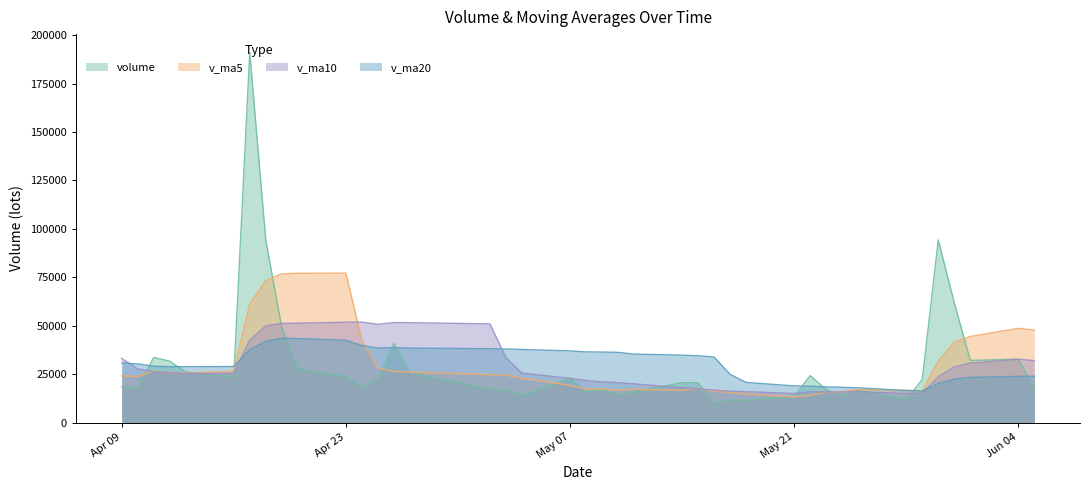

What is the spread (max minus min) of values at 2018-05-24?

4446.7